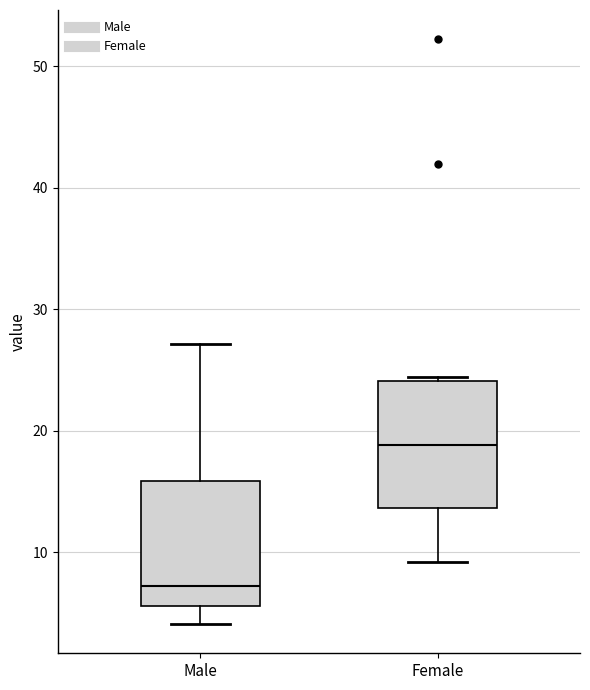

Where is the upper edge of the box for Female on the y-axis? The values are not printed on the chart, so give them approximately, as read against the axis.

24